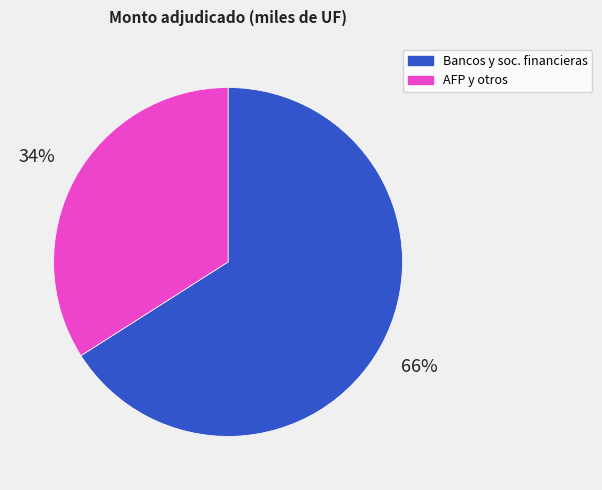

To the nearest percent, what is the difference between the largest and smallest slice percentages?

32%